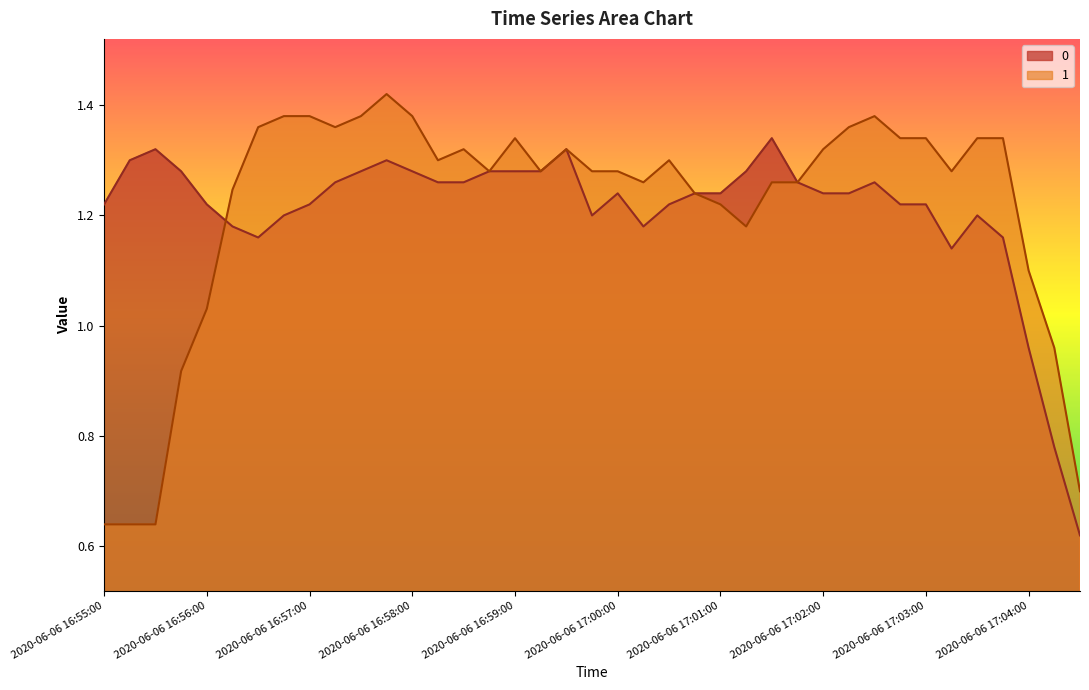

Which series has the largest range (max minus min)?

1